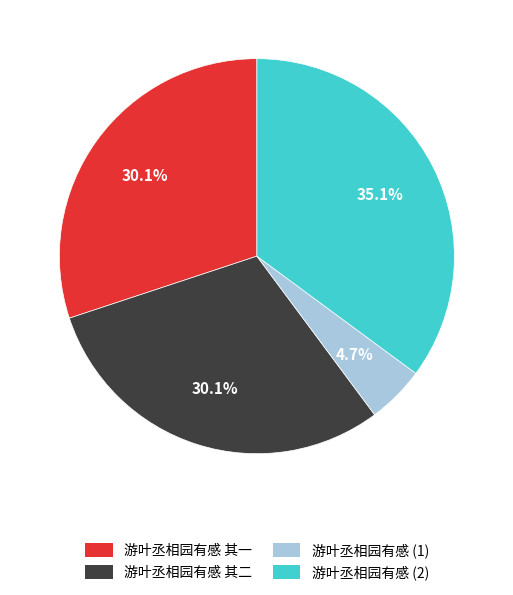

To the nearest percent, what is the average slice percentage?

25%